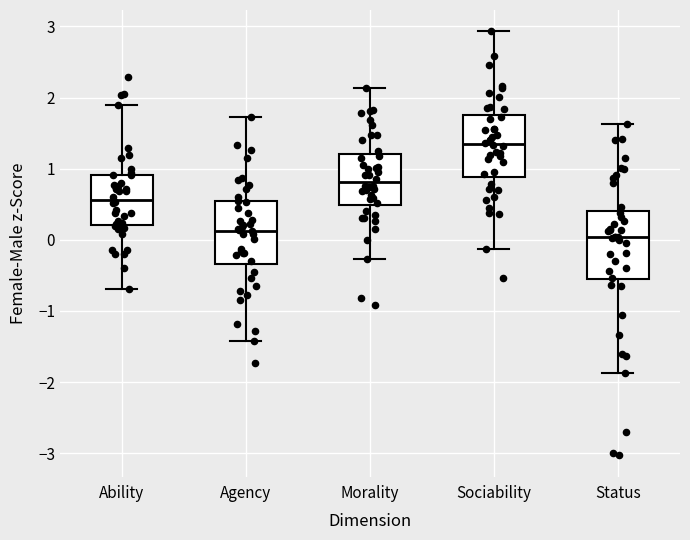

Where is the upper edge of the box for Sociability on the y-axis? The values are not printed on the chart, so give them approximately, as read against the axis.

1.8